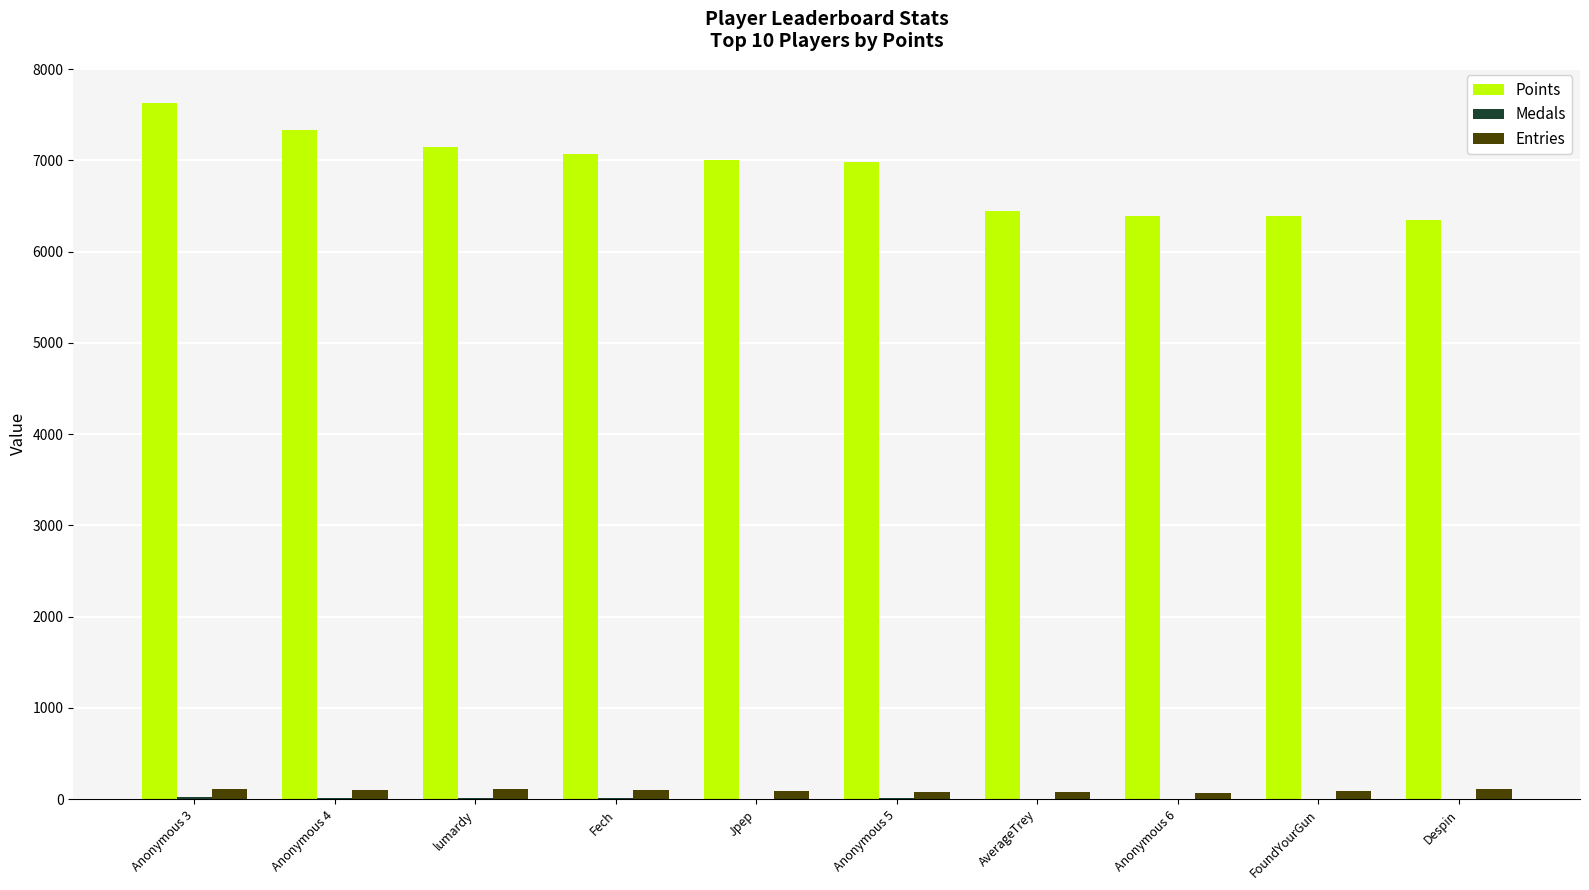

Which series has the largest total across all categories?

Points